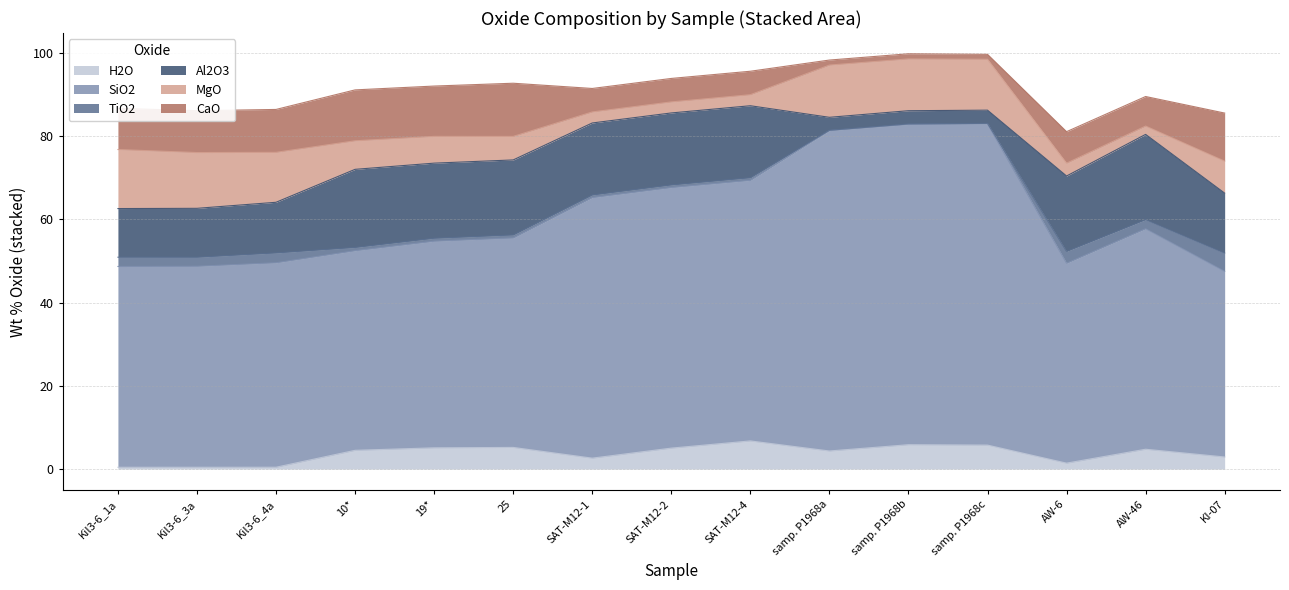

What is the smallest value displayed?

0.1